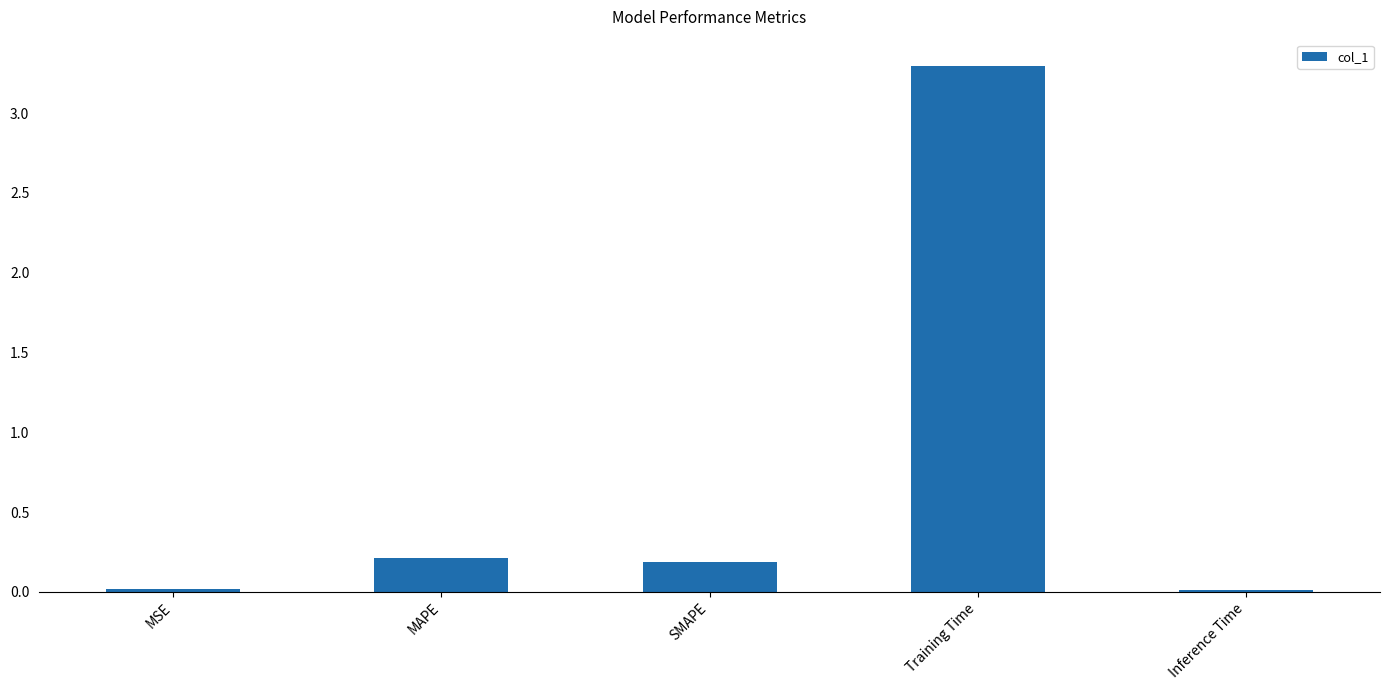

How many distinct data groups are displayed?

1